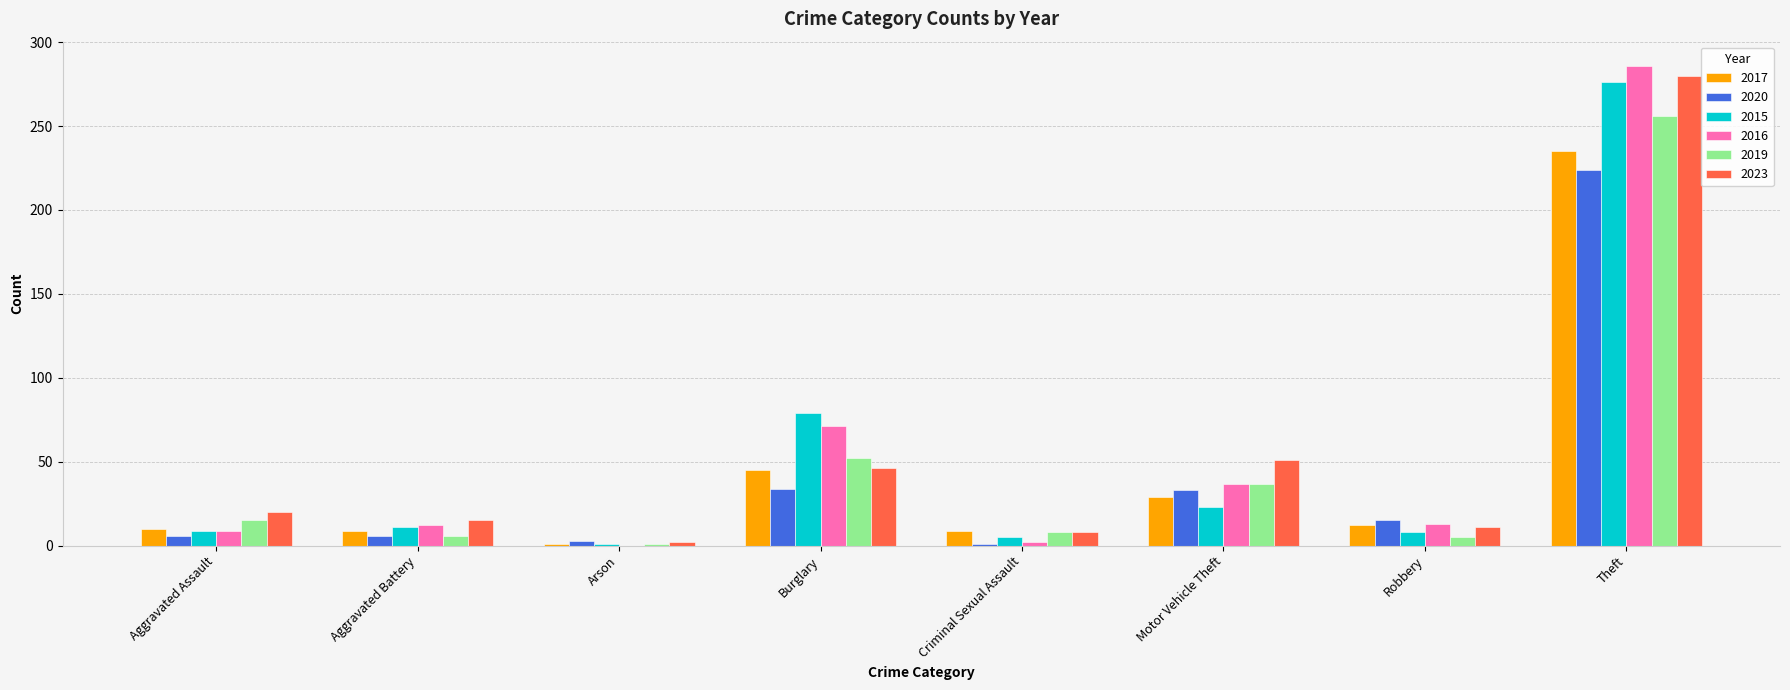

What value does the 2019 series have at Theft?

256